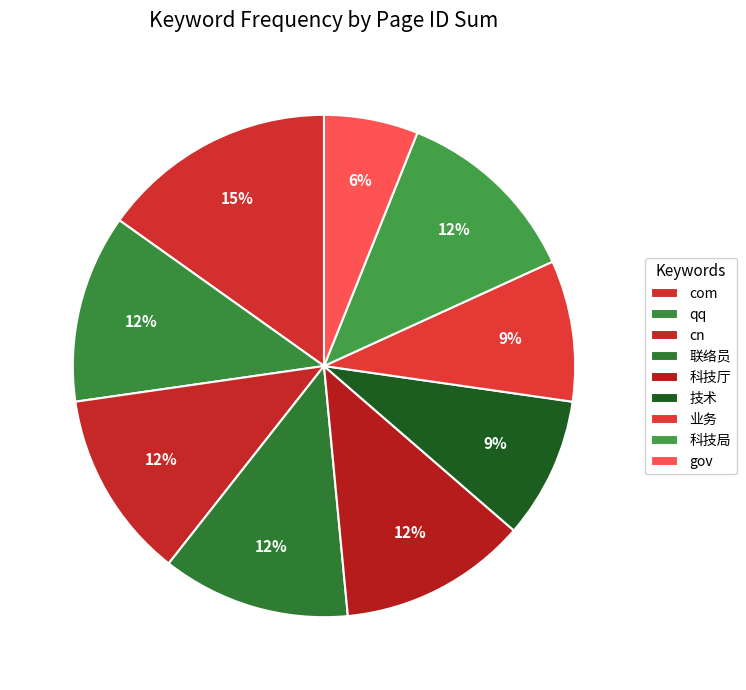

Which slice is the smallest?

gov